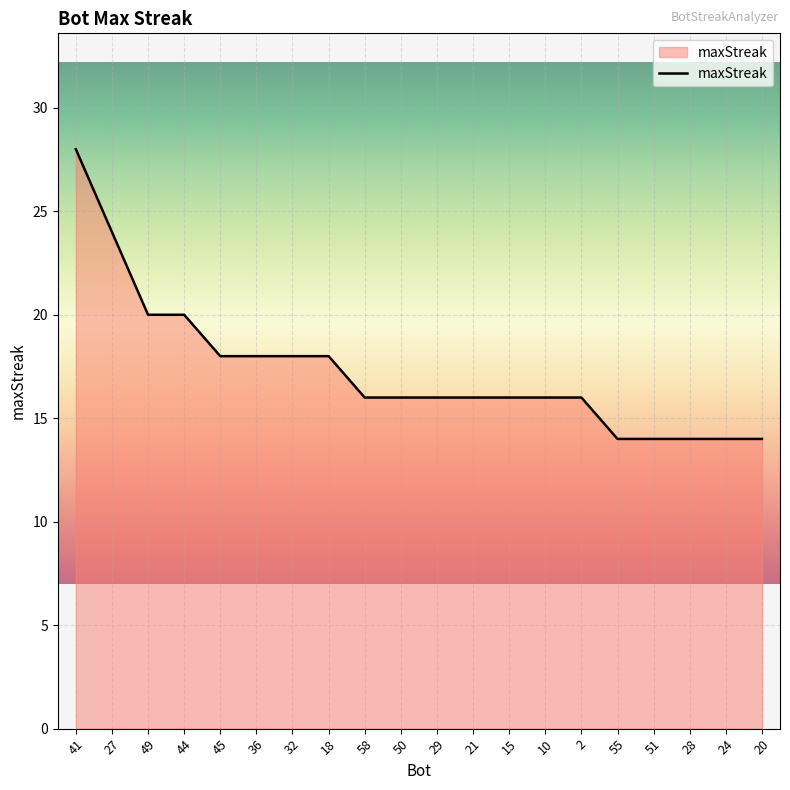

At which label does the data first exceed 16?

41